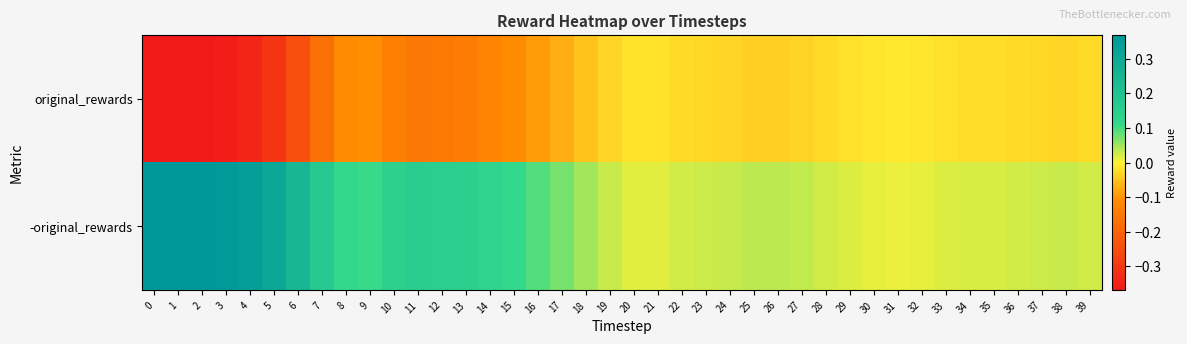

Count the number of data series in this chart.

2